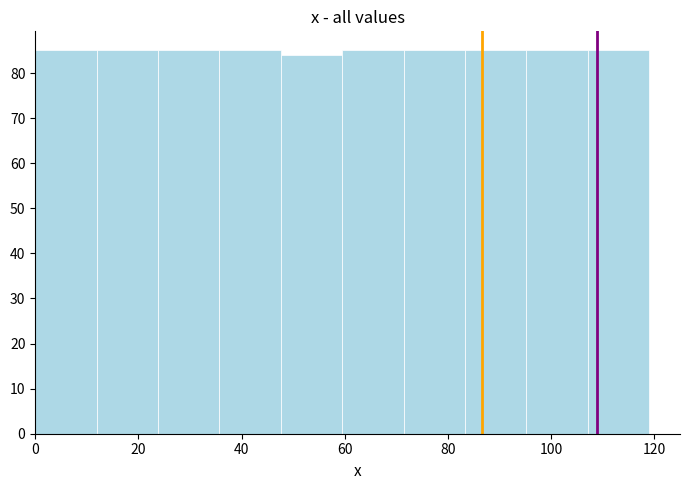

How tall is the bar that spans 0 to 12 on the x-axis? Neither the bar edges nor the heights are printed on the chart, so give them approximately, as read against the axes.

85